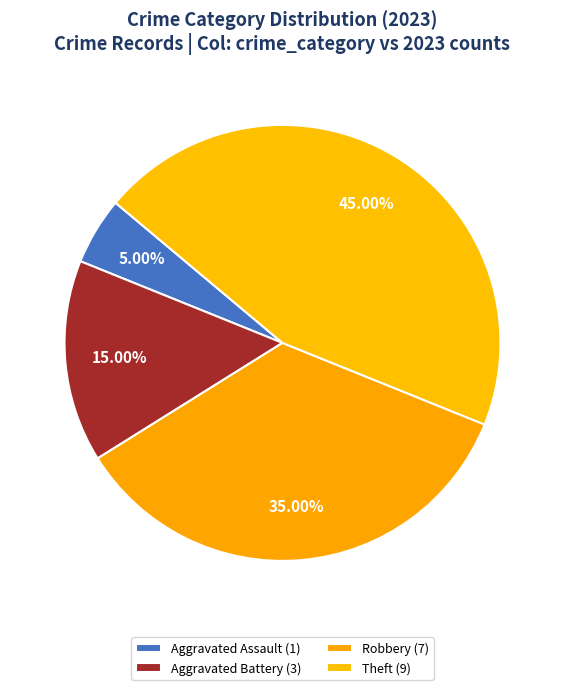

How many slices are in this pie chart?

4